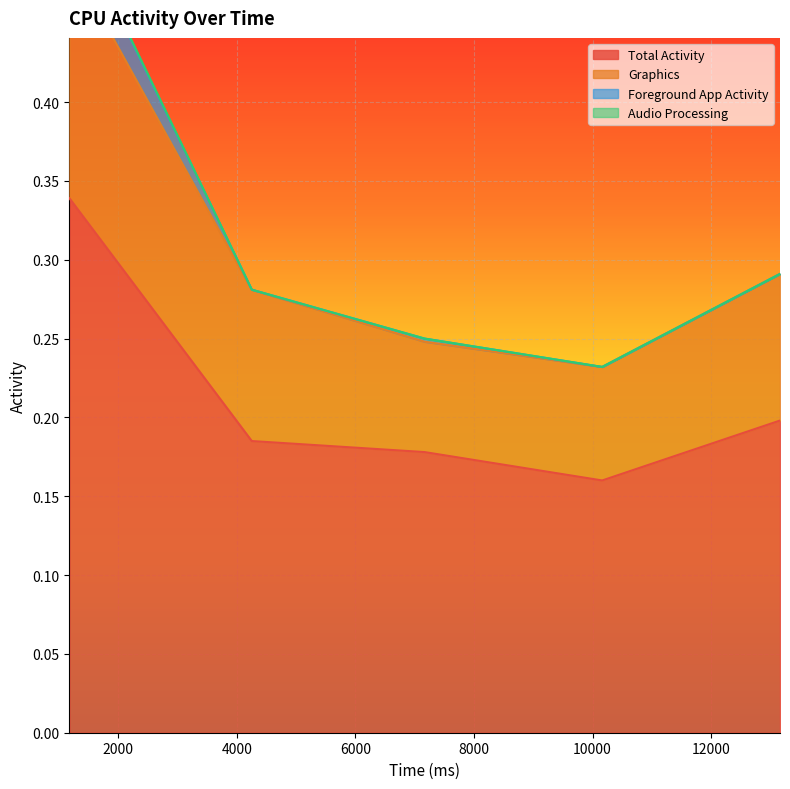

Which has a higher value, 7166 or 13163?

13163